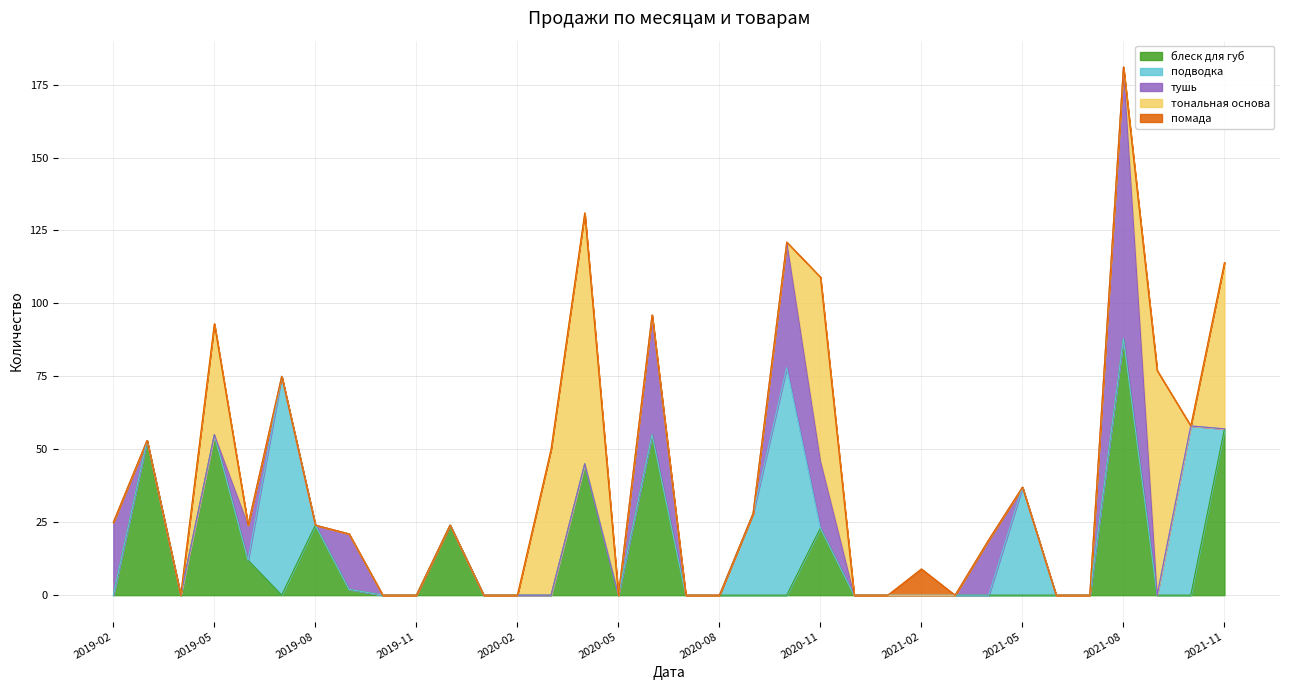

Reading left to right, transcribe all the data shown in this chart.

блеск для губ: 2019-02=0	2019-03=53	2019-04=0	2019-05=55	2019-06=12	2019-07=0	2019-08=24	2019-09=2	2019-10=0	2019-11=0	2019-12=24	2020-01=0	2020-02=0	2020-03=0	2020-04=45	2020-05=0	2020-06=55	2020-07=0	2020-08=0	2020-09=0	2020-10=0	2020-11=23	2020-12=0	2021-01=0	2021-02=0	2021-03=0	2021-04=0	2021-05=0	2021-06=0	2021-07=0	2021-08=88	2021-09=0	2021-10=0	2021-11=57
подводка: 2019-02=0	2019-03=0	2019-04=0	2019-05=0	2019-06=0	2019-07=75	2019-08=0	2019-09=0	2019-10=0	2019-11=0	2019-12=0	2020-01=0	2020-02=0	2020-03=0	2020-04=0	2020-05=0	2020-06=0	2020-07=0	2020-08=0	2020-09=28	2020-10=78	2020-11=0	2020-12=0	2021-01=0	2021-02=0	2021-03=0	2021-04=0	2021-05=37	2021-06=0	2021-07=0	2021-08=0	2021-09=0	2021-10=58	2021-11=0
тушь: 2019-02=25	2019-03=0	2019-04=0	2019-05=0	2019-06=12	2019-07=0	2019-08=0	2019-09=19	2019-10=0	2019-11=0	2019-12=0	2020-01=0	2020-02=0	2020-03=0	2020-04=0	2020-05=0	2020-06=41	2020-07=0	2020-08=0	2020-09=0	2020-10=43	2020-11=23	2020-12=0	2021-01=0	2021-02=0	2021-03=0	2021-04=19	2021-05=0	2021-06=0	2021-07=0	2021-08=93	2021-09=0	2021-10=0	2021-11=0
тональная основа: 2019-02=0	2019-03=0	2019-04=0	2019-05=38	2019-06=0	2019-07=0	2019-08=0	2019-09=0	2019-10=0	2019-11=0	2019-12=0	2020-01=0	2020-02=0	2020-03=50	2020-04=86	2020-05=0	2020-06=0	2020-07=0	2020-08=0	2020-09=0	2020-10=0	2020-11=63	2020-12=0	2021-01=0	2021-02=0	2021-03=0	2021-04=0	2021-05=0	2021-06=0	2021-07=0	2021-08=0	2021-09=77	2021-10=0	2021-11=57
помада: 2019-02=0	2019-03=0	2019-04=0	2019-05=0	2019-06=0	2019-07=0	2019-08=0	2019-09=0	2019-10=0	2019-11=0	2019-12=0	2020-01=0	2020-02=0	2020-03=0	2020-04=0	2020-05=0	2020-06=0	2020-07=0	2020-08=0	2020-09=0	2020-10=0	2020-11=0	2020-12=0	2021-01=0	2021-02=9	2021-03=0	2021-04=0	2021-05=0	2021-06=0	2021-07=0	2021-08=0	2021-09=0	2021-10=0	2021-11=0